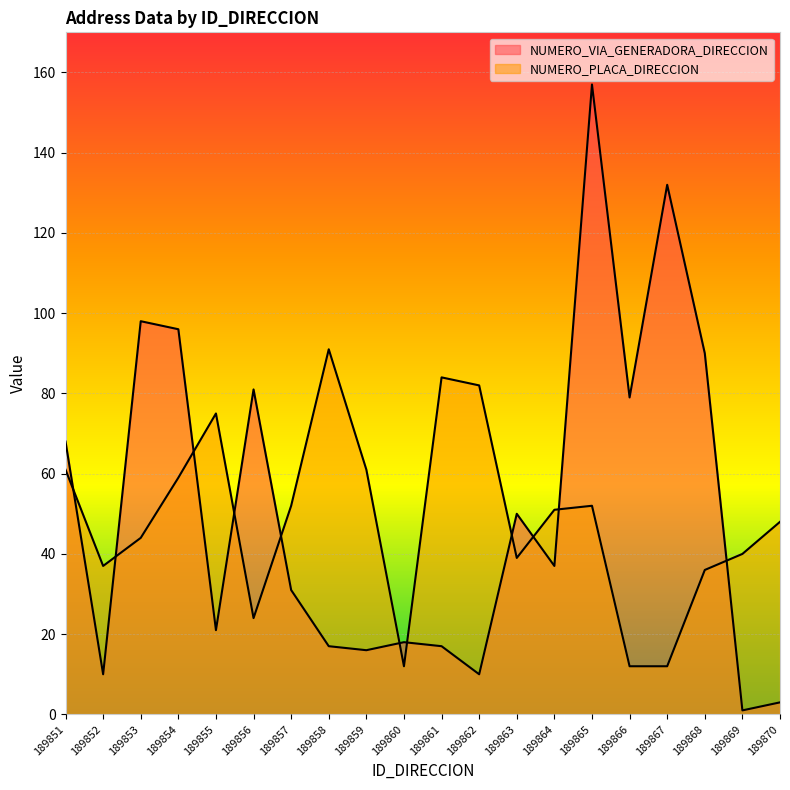

How many times do NUMERO_PLACA_DIRECCION and NUMERO_VIA_GENERADORA_DIRECCION cross each other?

11